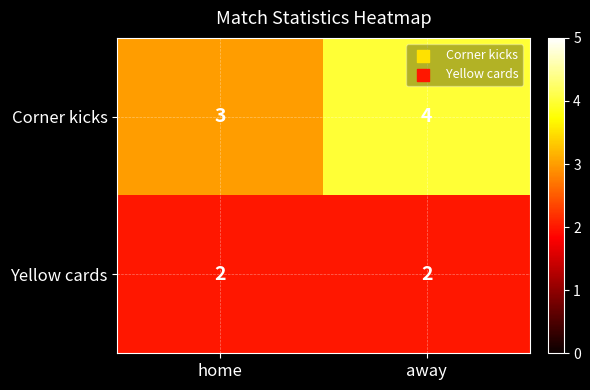

What is the maximum value shown in the chart?

4